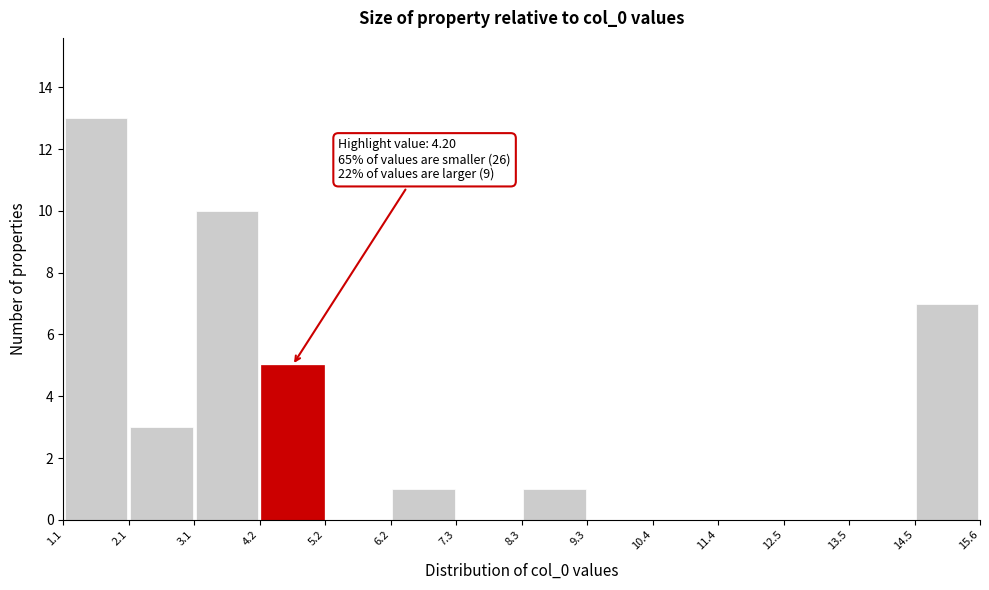

Over which range of the x-axis is the bar tallest?

1.1 to 2.1